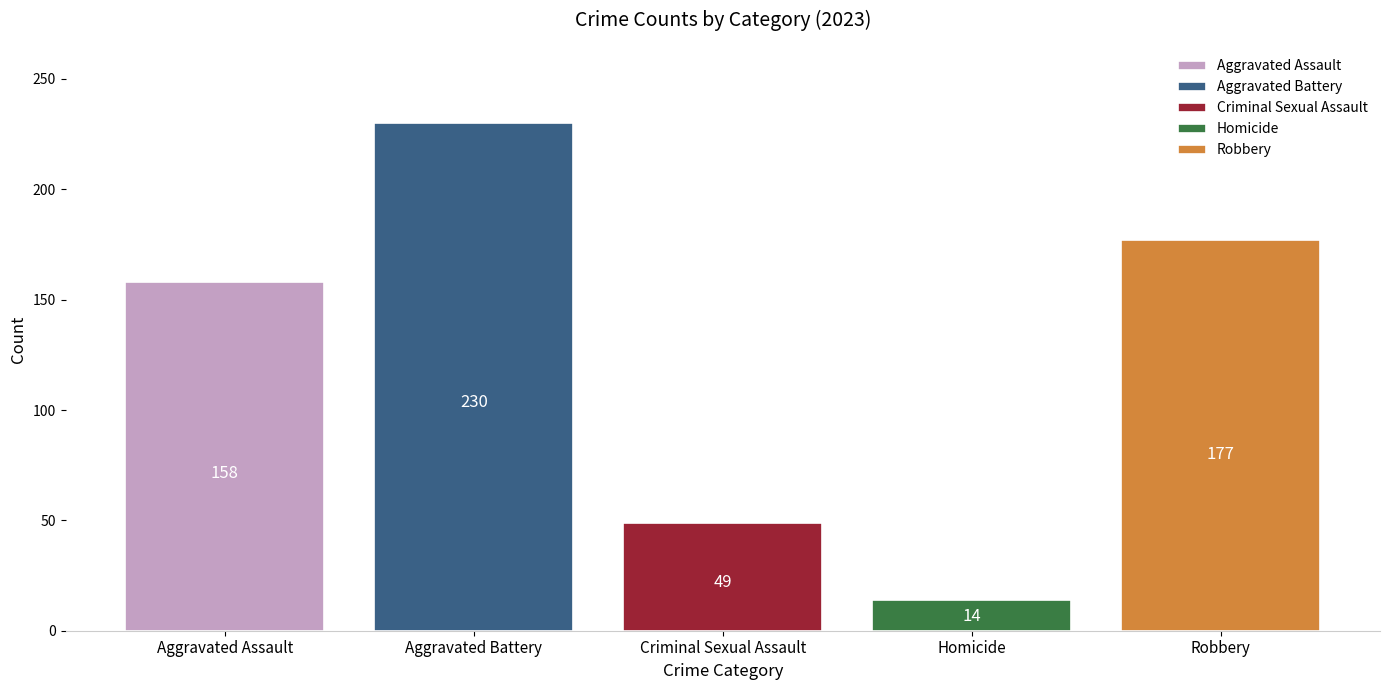

What is the spread (max minus min) of values at Criminal Sexual Assault?

216